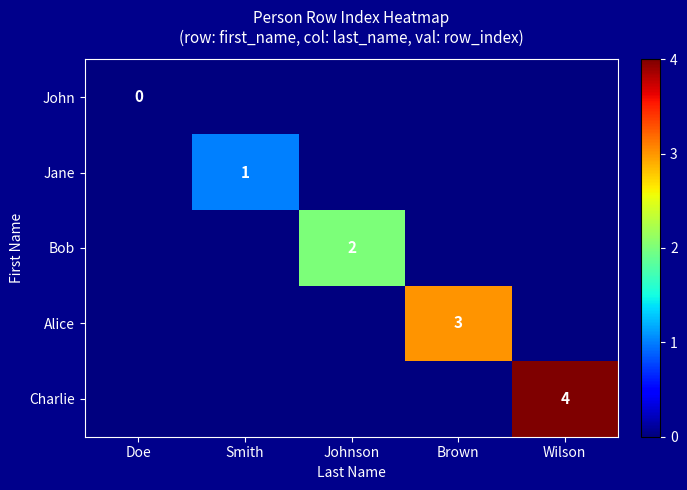

The value of Alice at Smith is 0. True or false?

True